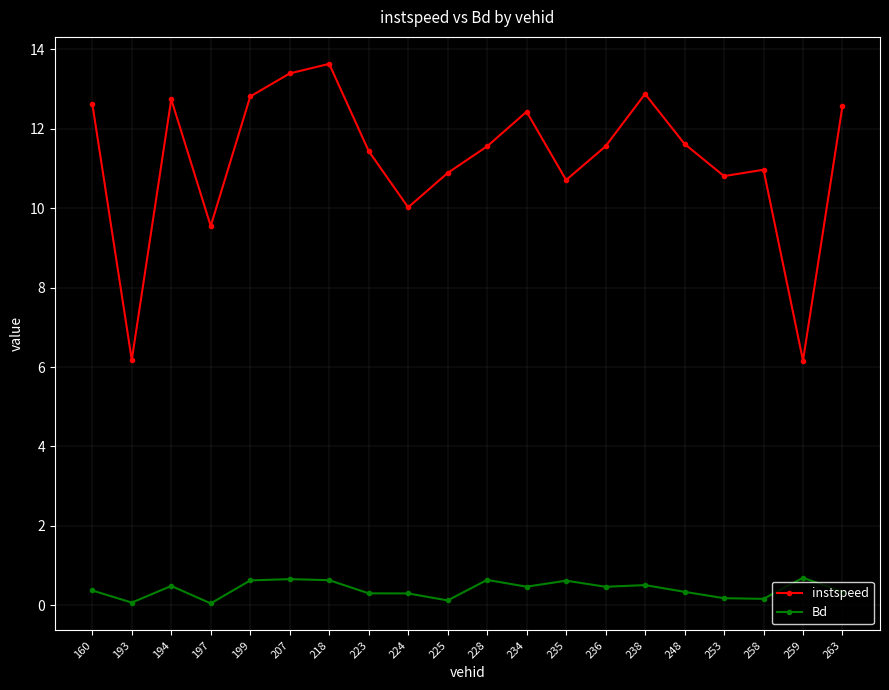

At which category does instspeed reach its first local valley?

193